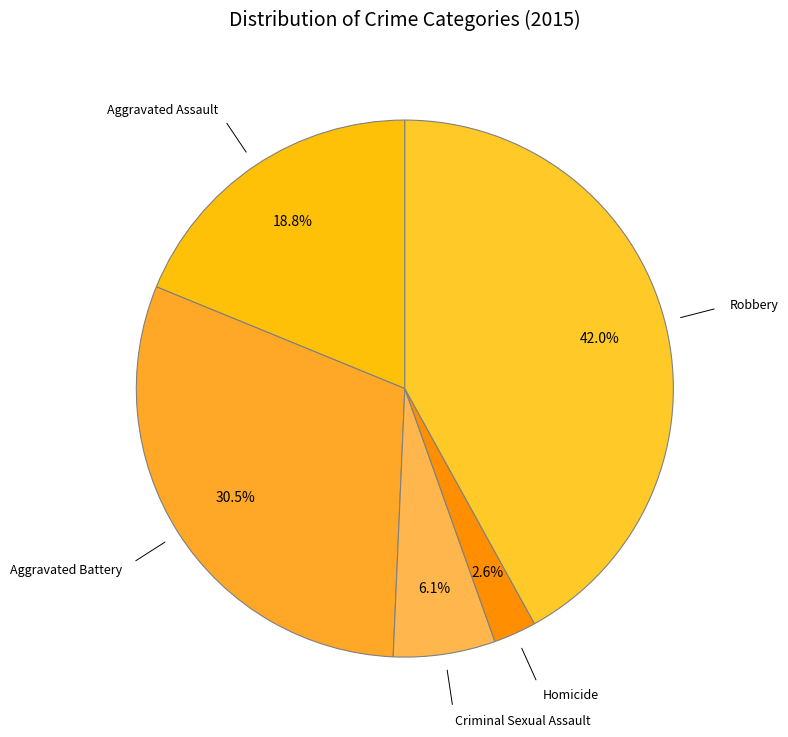

Does Robbery account for over 50% of the chart?

No